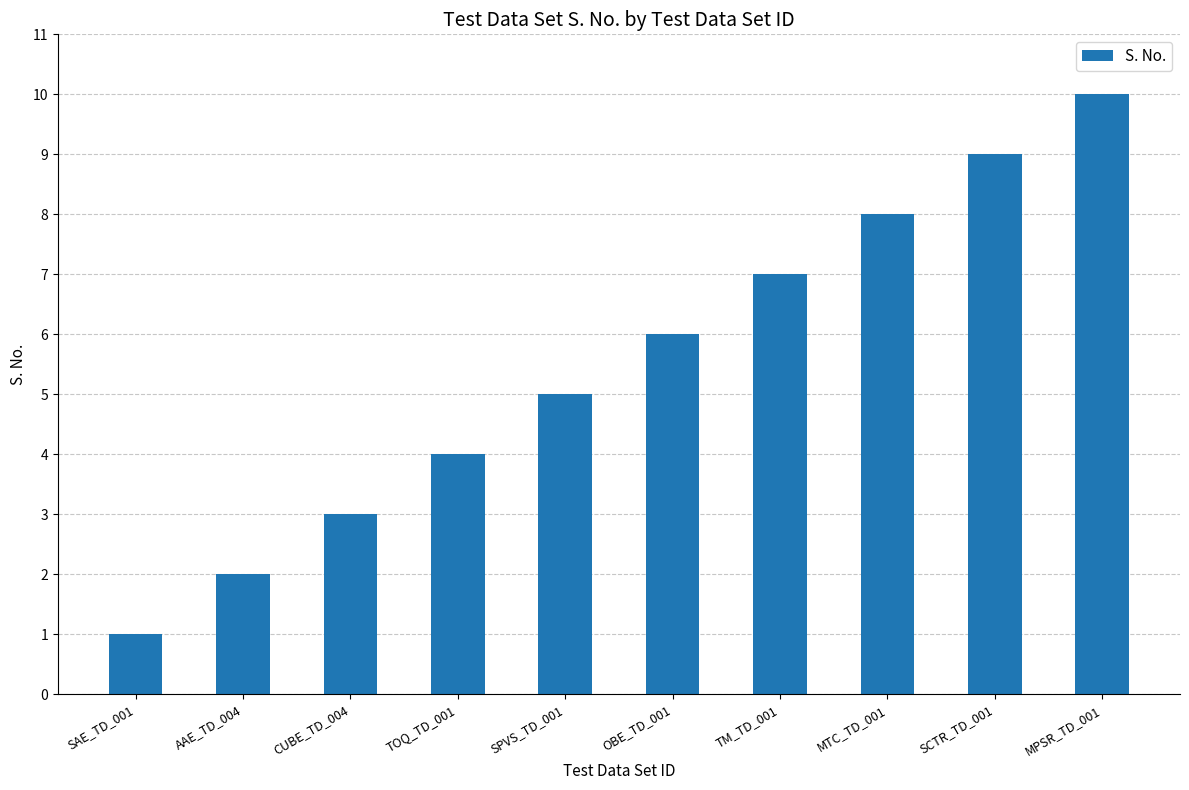

Read the value at OBE_TD_001.

6